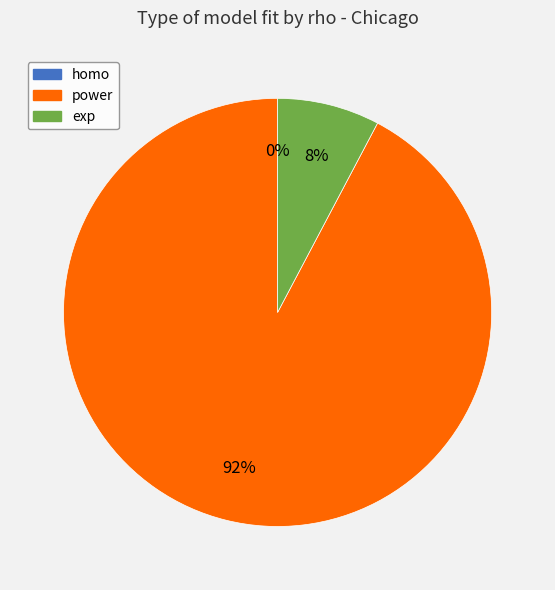

Which has a higher value, power or exp?

power